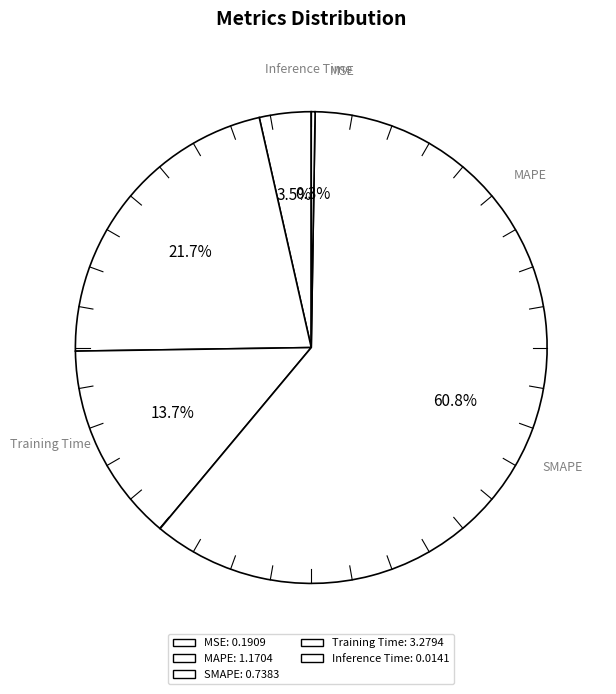

Between SMAPE and Inference Time, which is larger?

SMAPE